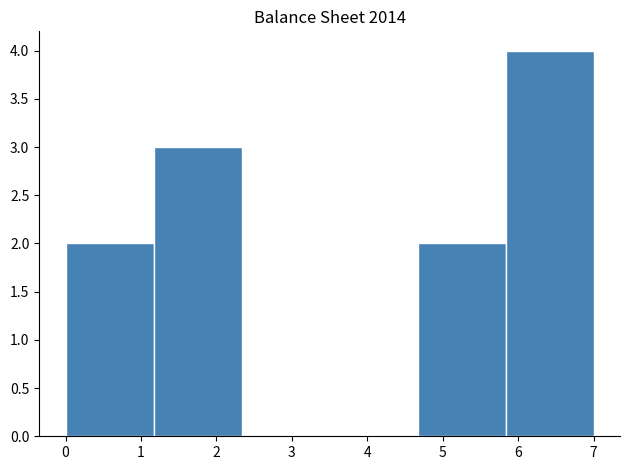

Reading left to right, list every bar in this chart as the range it spans on the x-axis followed by its height. Neither the bar edges nor the heights are printed on the chart, so give them approximately, as read against the axes.

0.0 to 1.2: 2
1.2 to 2.3: 3
2.3 to 3.5: 0
3.5 to 4.7: 0
4.7 to 5.8: 2
5.8 to 7.0: 4